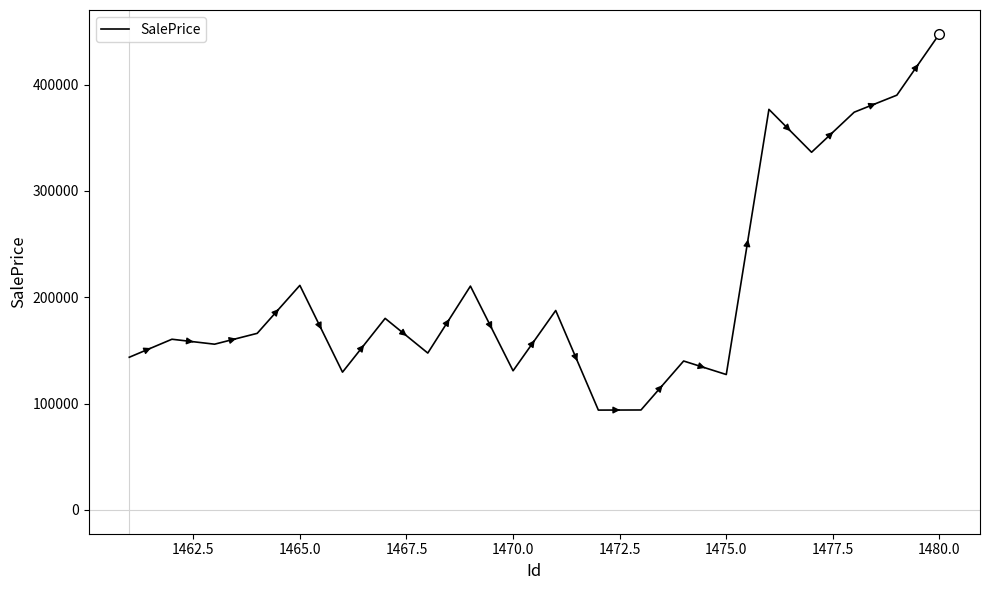

What is the difference between the maximum and minimum values?

353892.4